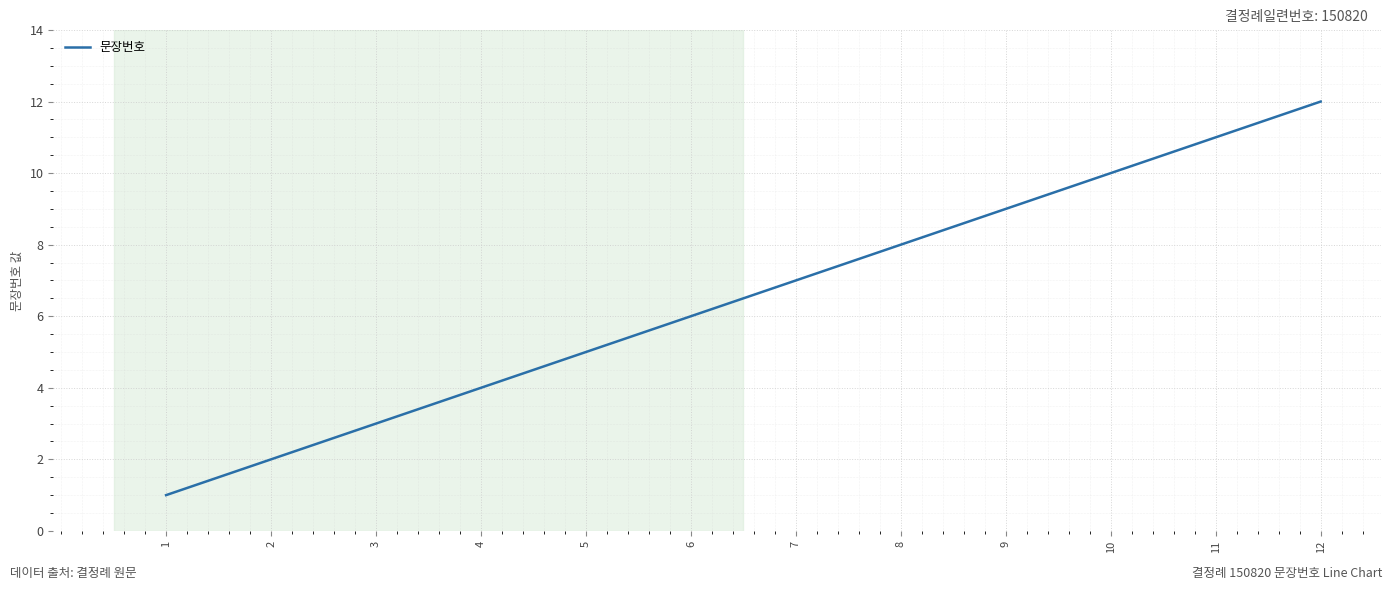

How many lines are shown in the chart?

1